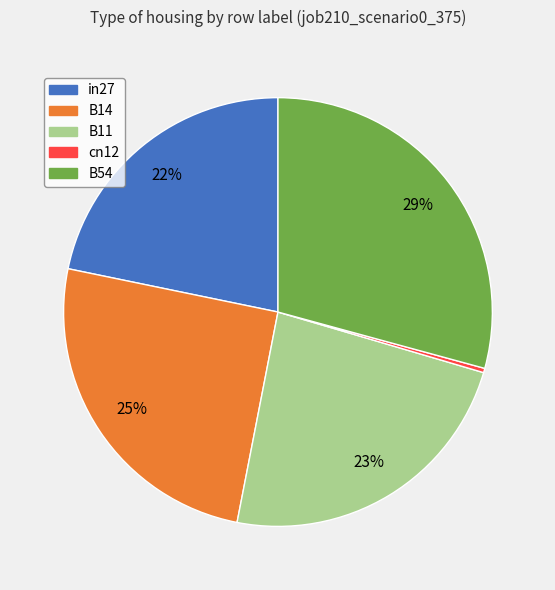

Rank the categories by value from lowest to highest.

cn12, in27, B11, B14, B54